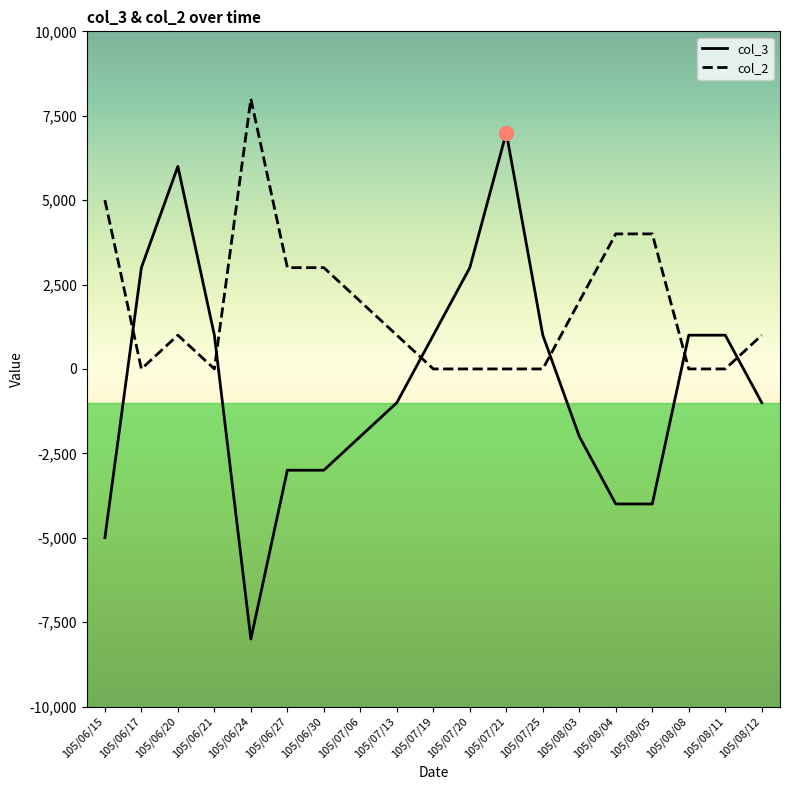

What are all the series names shown in the legend?

col_3, col_2